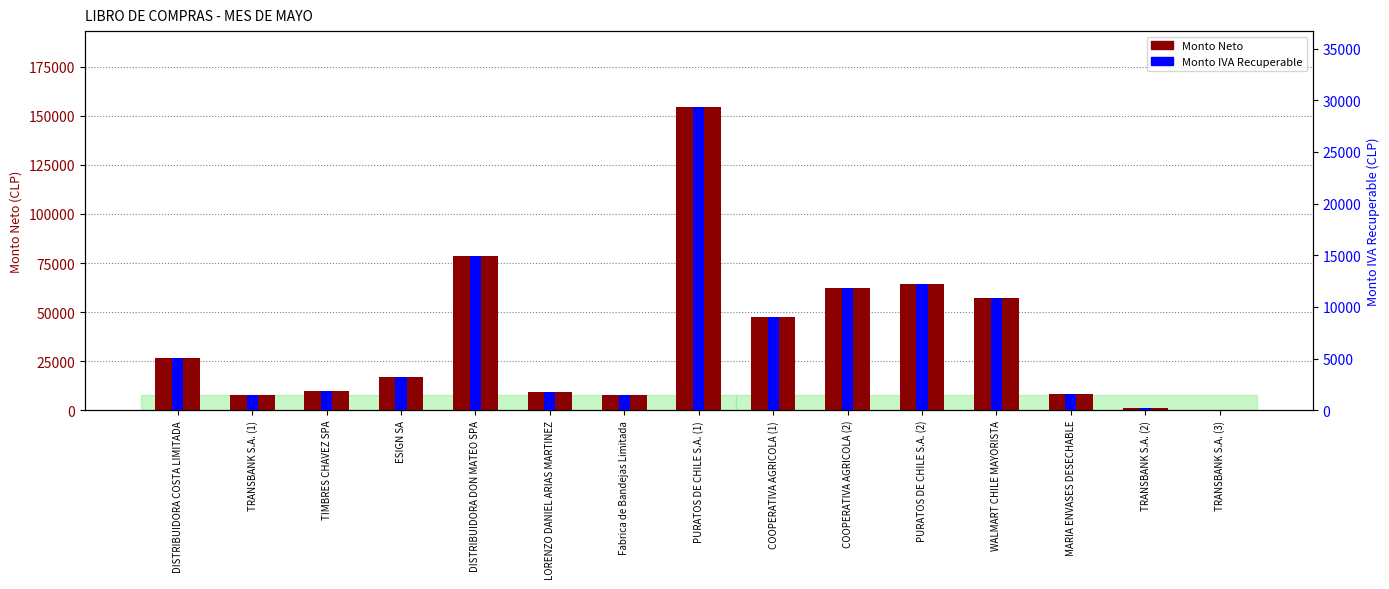

Reading left to right, what are all the values shown in this chart?

Monto Neto: DISTRIBUIDORA COSTA LIMITADA=26652	TRANSBANK S.A. (1)=7680	TIMBRES CHAVEZ SPA=10000	ESIGN SA=17091	DISTRIBUIDORA DON MATEO SPA=78546	LORENZO DANIEL ARIAS MARTINEZ=9445	Fabrica de Bandejas Limitada=7591	PURATOS DE CHILE S.A. (1)=154505	COOPERATIVA AGRICOLA (1)=47537	COOPERATIVA AGRICOLA (2)=62213	PURATOS DE CHILE S.A. (2)=64472	WALMART CHILE MAYORISTA=57165	MARIA ENVASES DESECHABLE=8151	TRANSBANK S.A. (2)=1103	TRANSBANK S.A. (3)=18
Monto IVA Recuperable: DISTRIBUIDORA COSTA LIMITADA=5064	TRANSBANK S.A. (1)=1459	TIMBRES CHAVEZ SPA=1900	ESIGN SA=3247	DISTRIBUIDORA DON MATEO SPA=14924	LORENZO DANIEL ARIAS MARTINEZ=1795	Fabrica de Bandejas Limitada=1442	PURATOS DE CHILE S.A. (1)=29356	COOPERATIVA AGRICOLA (1)=9032	COOPERATIVA AGRICOLA (2)=11820	PURATOS DE CHILE S.A. (2)=12250	WALMART CHILE MAYORISTA=10861	MARIA ENVASES DESECHABLE=1549	TRANSBANK S.A. (2)=210	TRANSBANK S.A. (3)=3